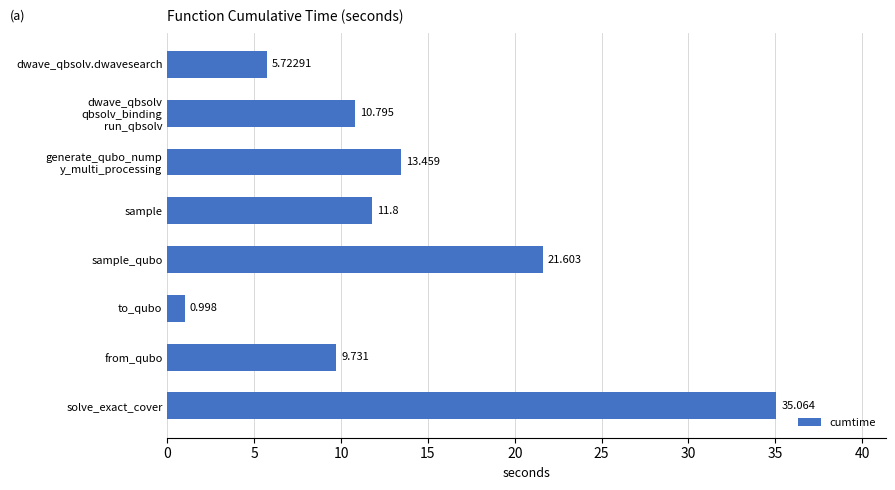

Which label corresponds to the largest value in the chart?

solve_exact_cover